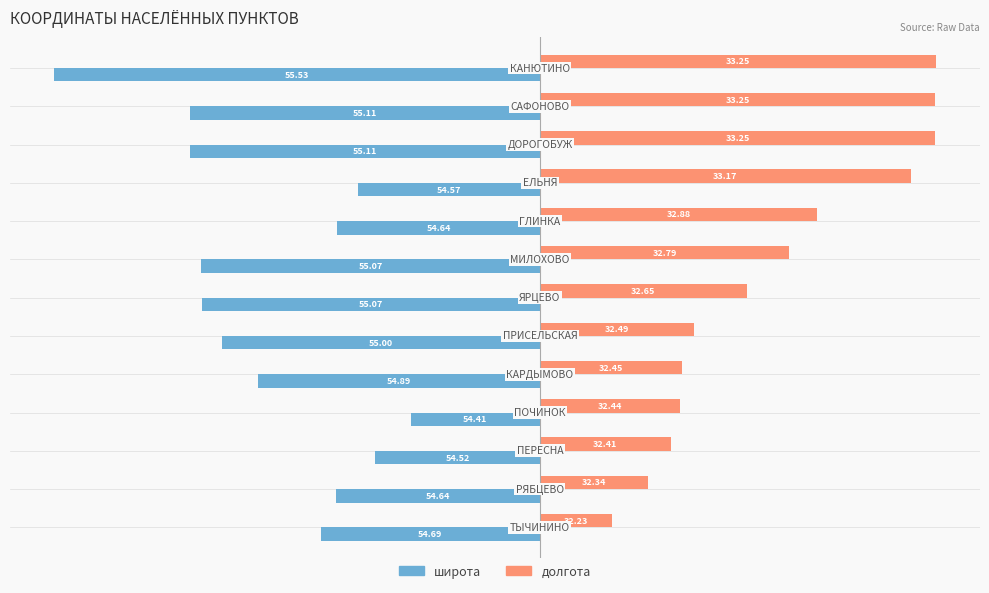

What are all the series names shown in the legend?

широта, долгота